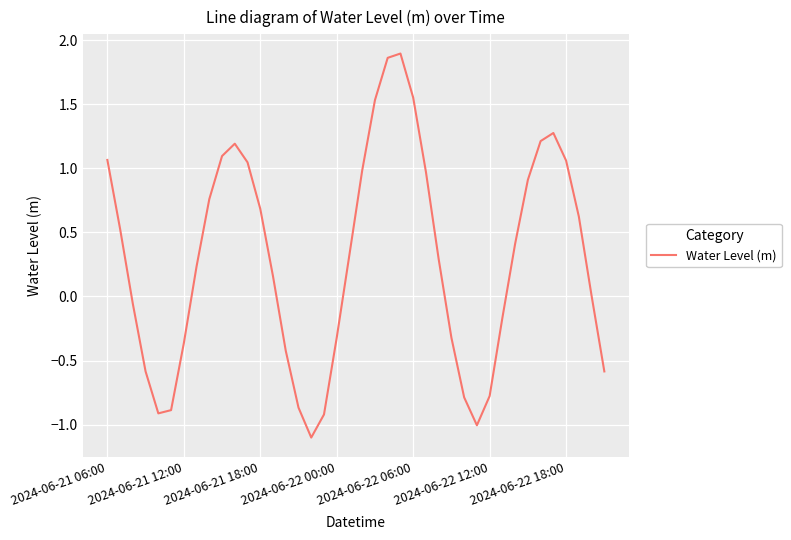

What is the smallest value displayed?

-1.1